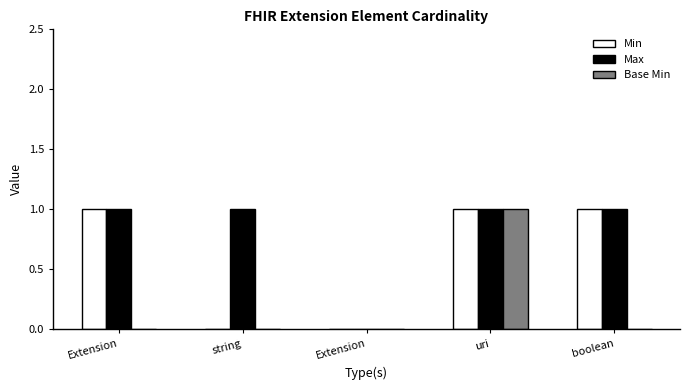

How many series are shown in this chart?

3